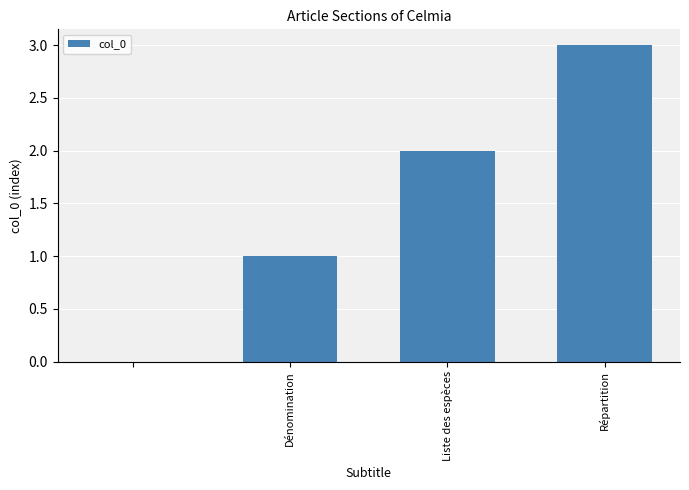

What is the maximum value shown in the chart?

3